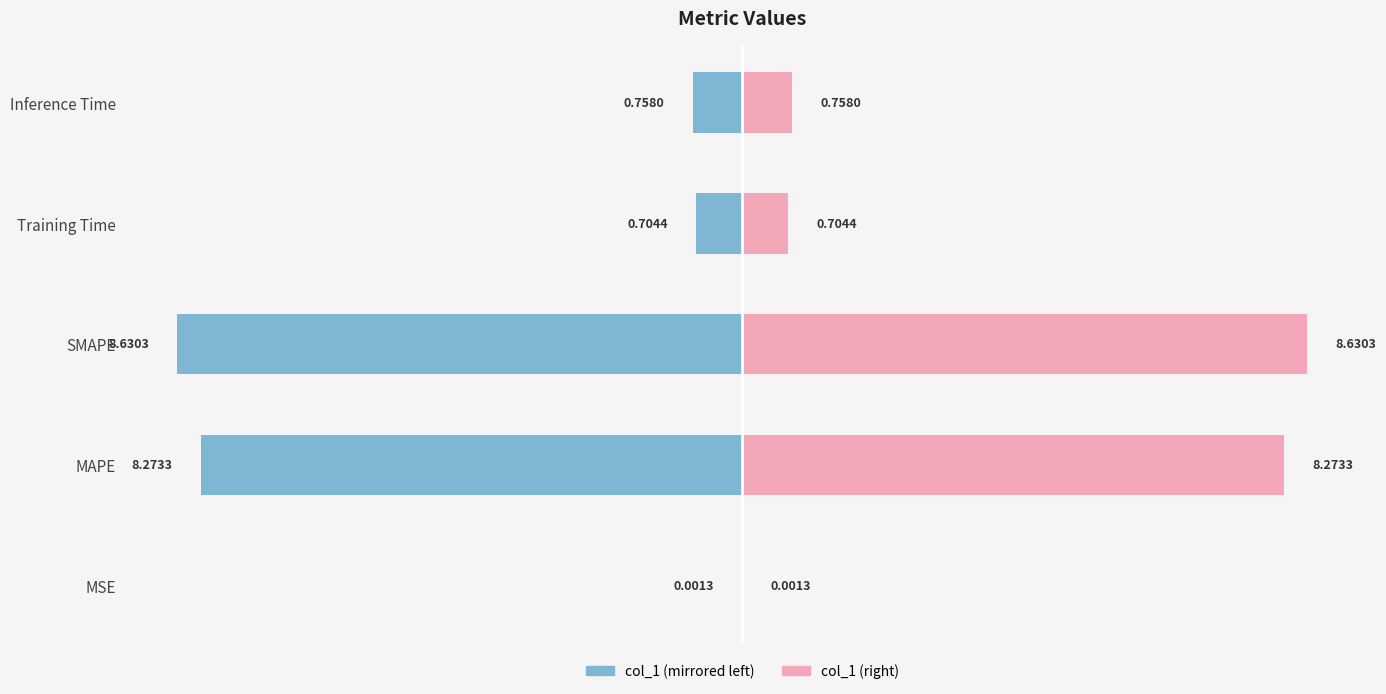

Is the value of col_1 (left) at Inference Time greater than the value of col_1 (right) at Inference Time?

No